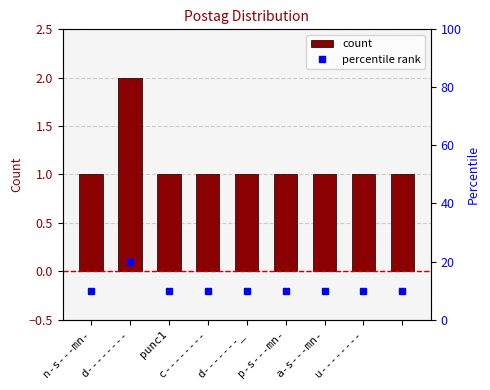

Where is percentile rank nearest to the value 15?

n-s---mn-